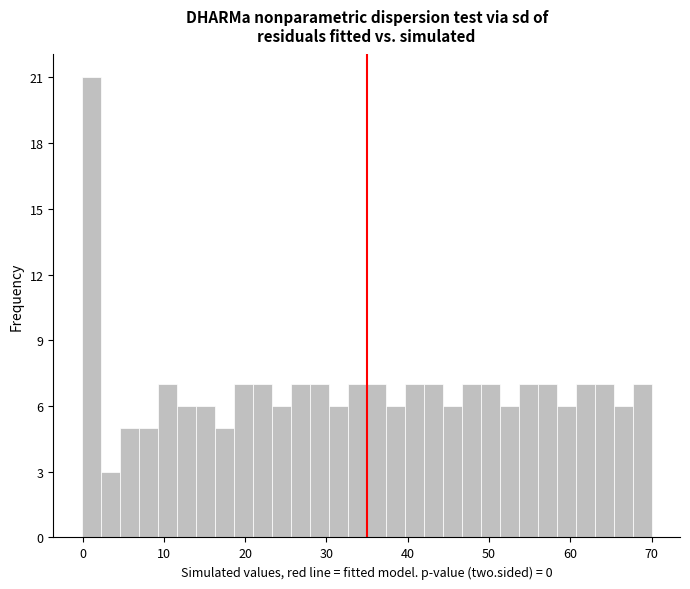

Around what value on the x-axis is the tallest bar? Give the approximate position of its centre, as read against the axis.

1